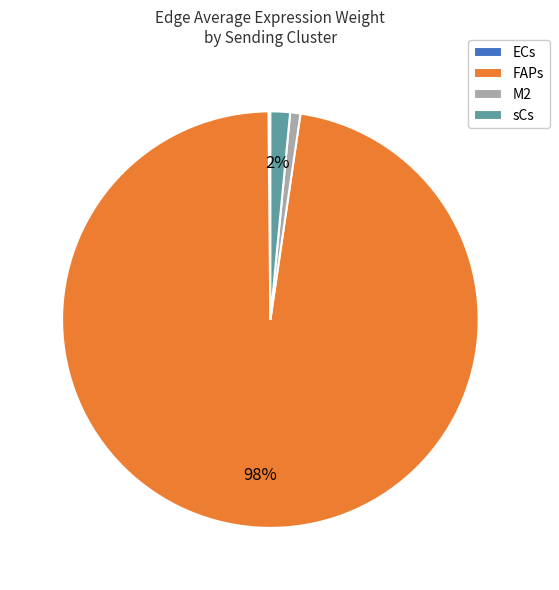

Is it true that FAPs is 91% of the pie?

False